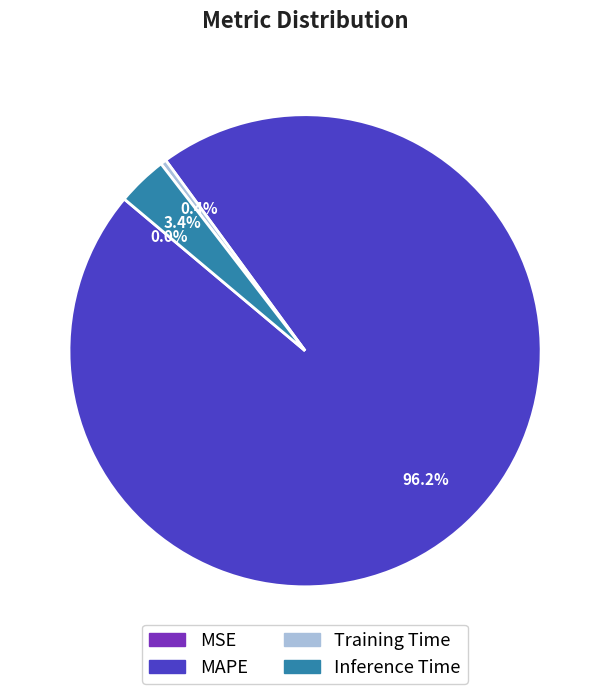

To the nearest percent, what percentage of the pie is Inference Time?

3%